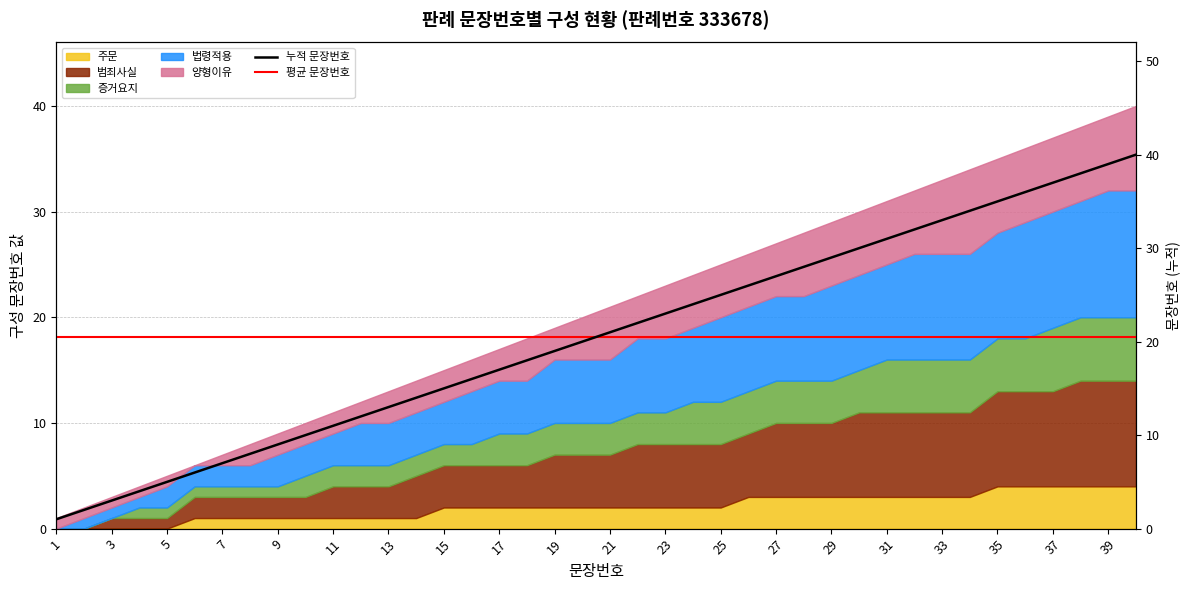

Where does the data first go above 21?

22